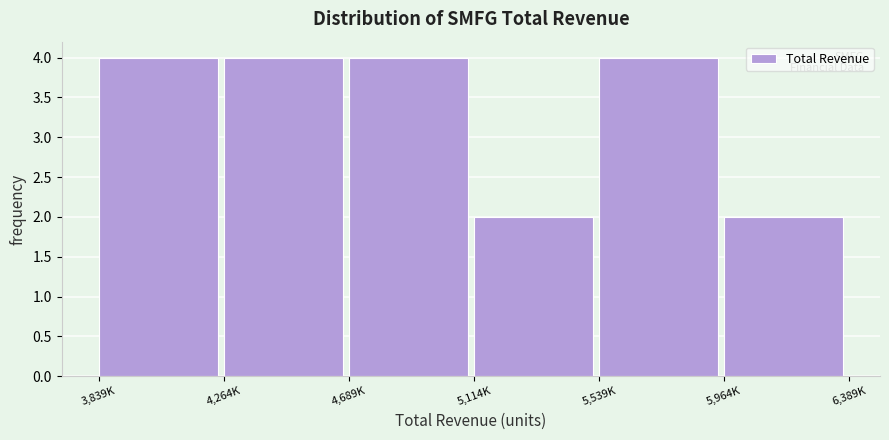

Reading right to left, what are all the values shown in this chart?

2	4	2	4	4	4